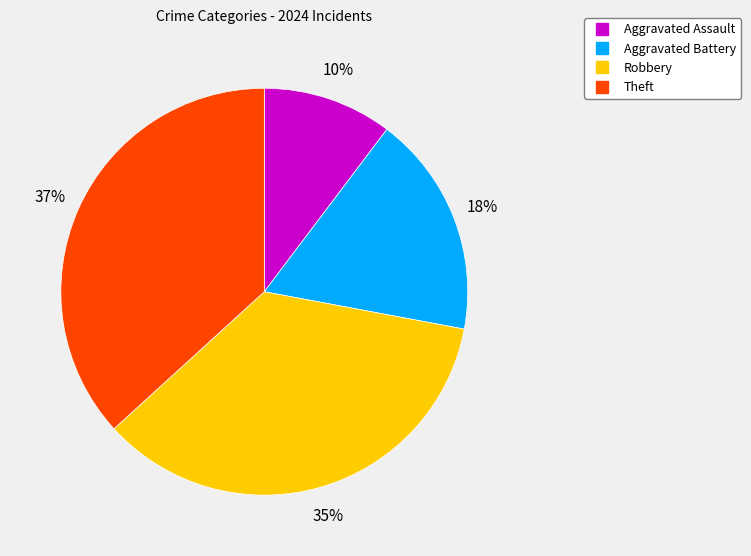

The Aggravated Battery slice represents 18% of the pie. True or false?

True